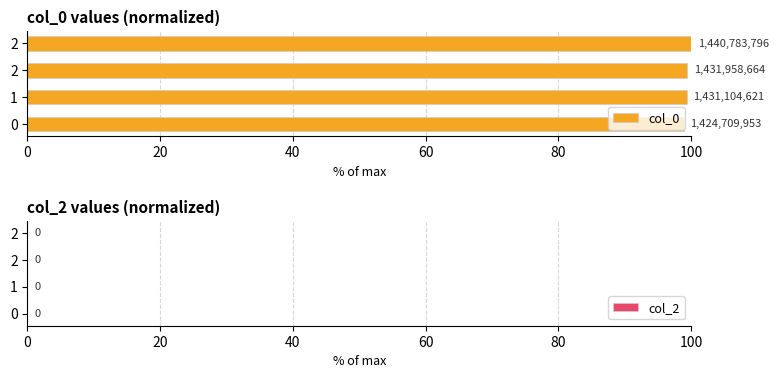

Are the bars horizontal?

Yes